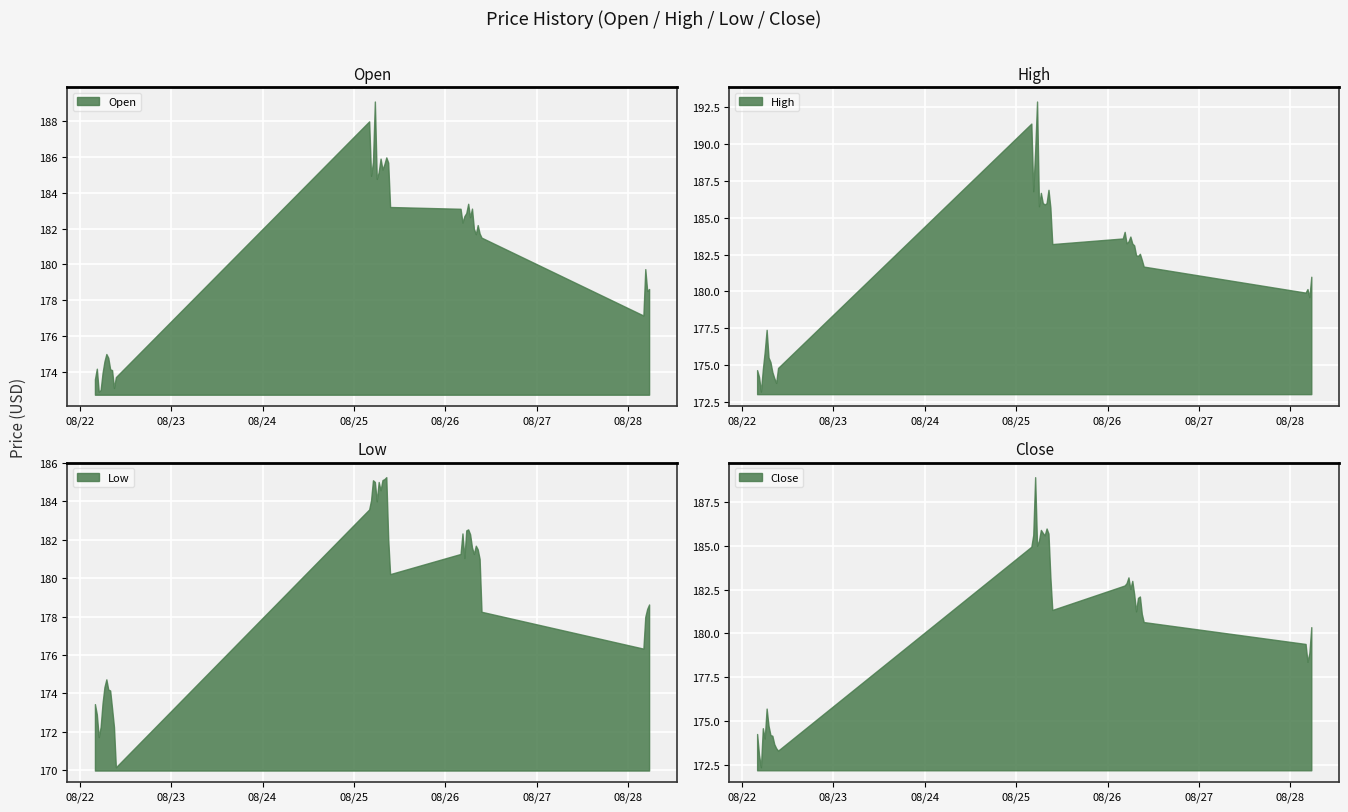

What position from the left is 2025-08-22 04:00?

1